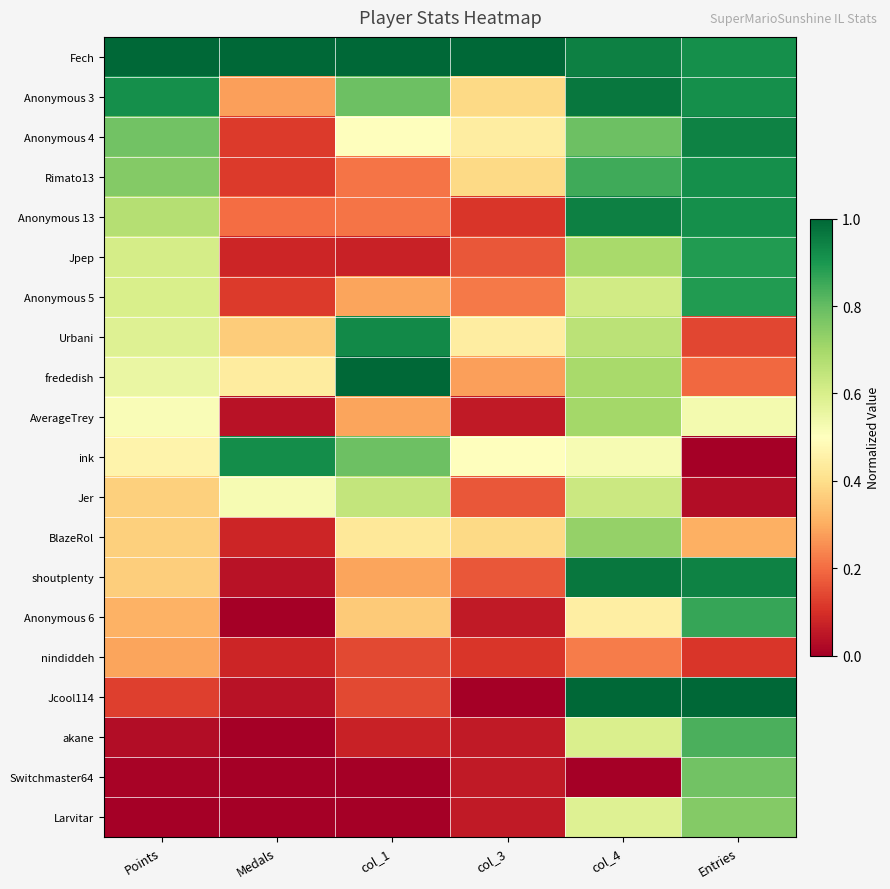

Reading left to right, extract all data points from this chart.

Fech: Points=1.0	Medals=1.0	col_1=1.0	col_3=1.0	col_4=0.9	Entries=0.9
Anonymous 3: Points=0.9	Medals=0.3	col_1=0.8	col_3=0.4	col_4=1.0	Entries=0.9
Anonymous 4: Points=0.8	Medals=0.1	col_1=0.5	col_3=0.4	col_4=0.8	Entries=0.9
Rimato13: Points=0.8	Medals=0.1	col_1=0.2	col_3=0.4	col_4=0.9	Entries=0.9
Anonymous 13: Points=0.7	Medals=0.2	col_1=0.2	col_3=0.1	col_4=0.9	Entries=0.9
Jpep: Points=0.6	Medals=0.1	col_1=0.1	col_3=0.2	col_4=0.7	Entries=0.9
Anonymous 5: Points=0.6	Medals=0.1	col_1=0.3	col_3=0.2	col_4=0.6	Entries=0.9
Urbani: Points=0.6	Medals=0.4	col_1=0.9	col_3=0.4	col_4=0.7	Entries=0.1
frededish: Points=0.6	Medals=0.4	col_1=1.0	col_3=0.3	col_4=0.7	Entries=0.2
AverageTrey: Points=0.5	Medals=0.0	col_1=0.3	col_3=0.1	col_4=0.7	Entries=0.5
ink: Points=0.5	Medals=0.9	col_1=0.8	col_3=0.5	col_4=0.5	Entries=0.0
Jer: Points=0.4	Medals=0.5	col_1=0.6	col_3=0.2	col_4=0.6	Entries=0.0
BlazeRol: Points=0.4	Medals=0.1	col_1=0.4	col_3=0.4	col_4=0.7	Entries=0.3
shoutplenty: Points=0.4	Medals=0.0	col_1=0.3	col_3=0.2	col_4=1.0	Entries=0.9
Anonymous 6: Points=0.3	Medals=0.0	col_1=0.4	col_3=0.1	col_4=0.4	Entries=0.9
nindiddeh: Points=0.3	Medals=0.1	col_1=0.1	col_3=0.1	col_4=0.2	Entries=0.1
Jcool114: Points=0.1	Medals=0.0	col_1=0.1	col_3=0.0	col_4=1.0	Entries=1.0
akane: Points=0.0	Medals=0.0	col_1=0.1	col_3=0.1	col_4=0.6	Entries=0.8
Switchmaster64: Points=0.0	Medals=0.0	col_1=0.0	col_3=0.1	col_4=0.0	Entries=0.8
Larvitar: Points=0.0	Medals=0.0	col_1=0.0	col_3=0.1	col_4=0.6	Entries=0.8